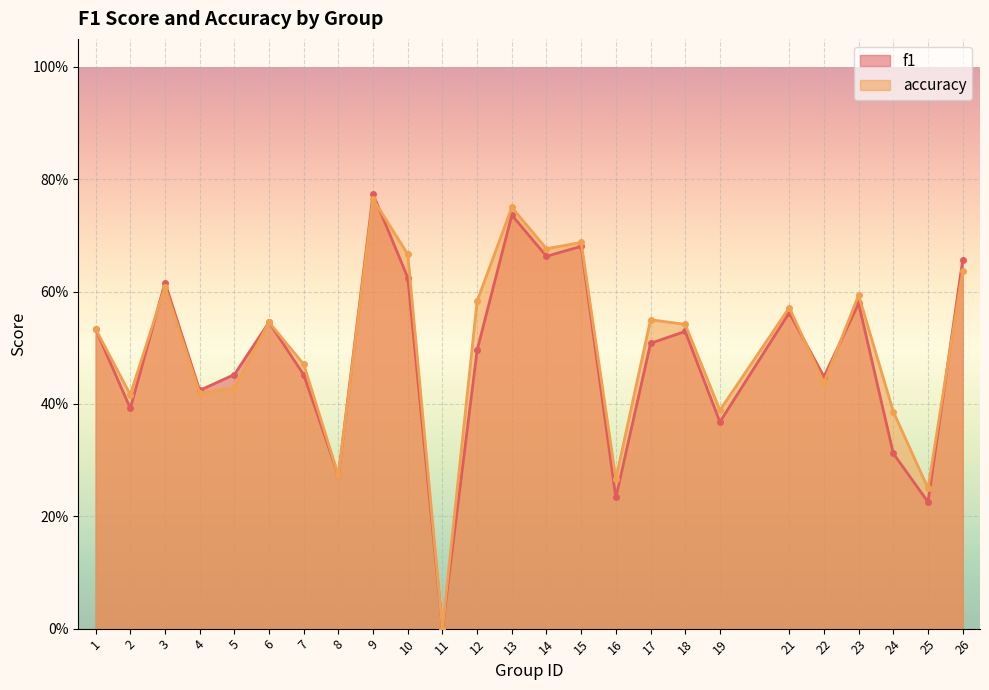

Count the number of categories in the chart.

25